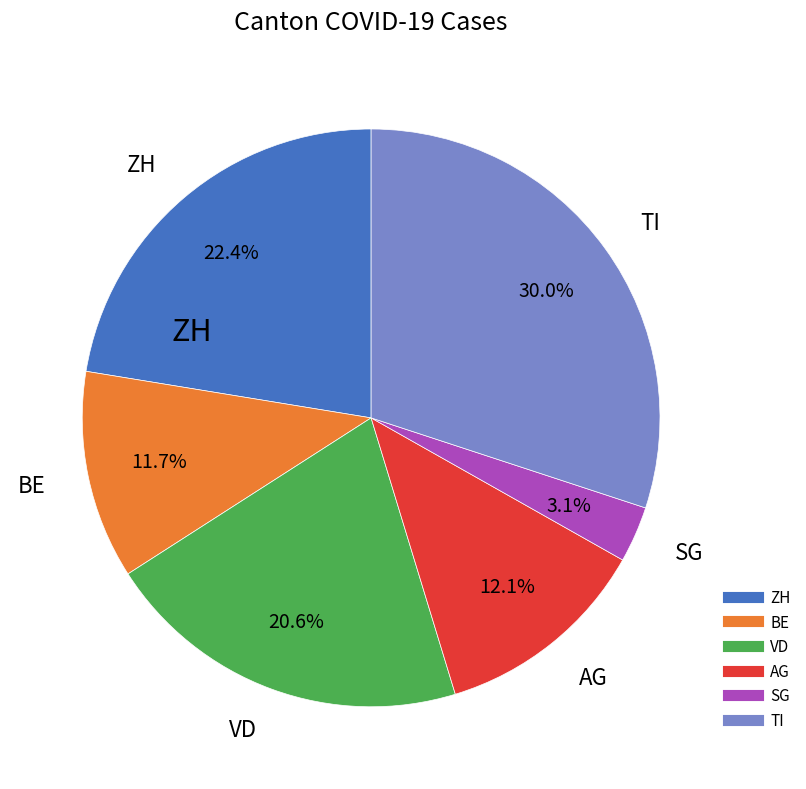

Between TI and AG, which is larger?

TI